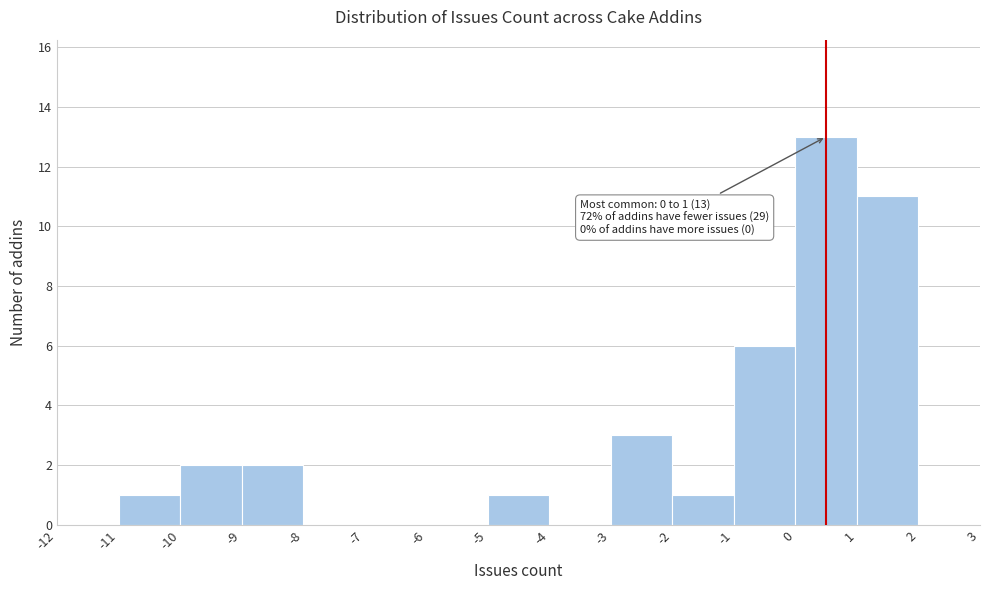

Over which range of the x-axis is the bar tallest?

0 to 1